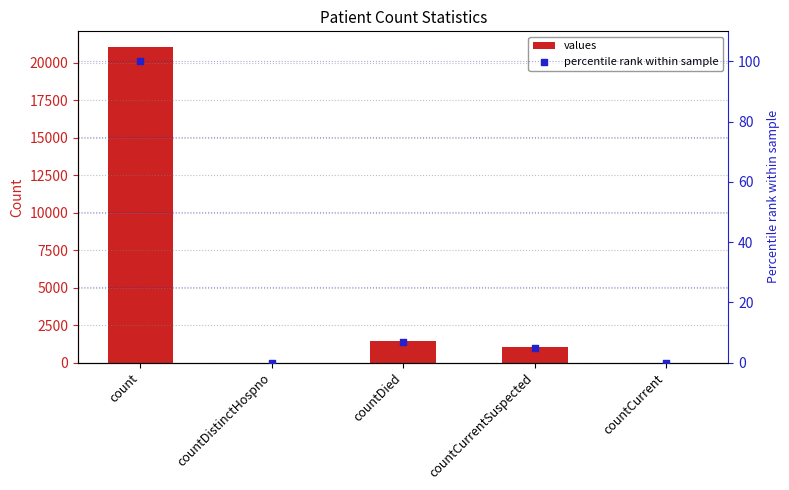

At which category is the sum across all series the highest?

count